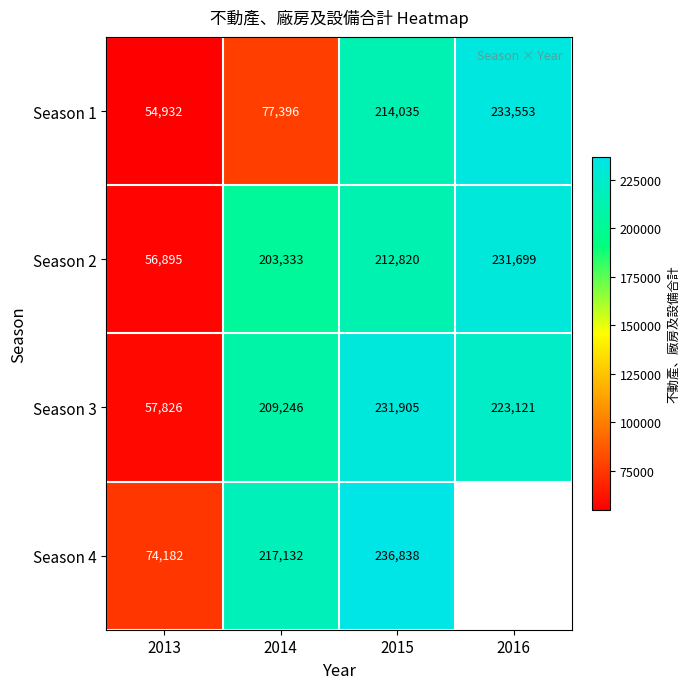

What is the spread (max minus min) of values at 2013?

19250